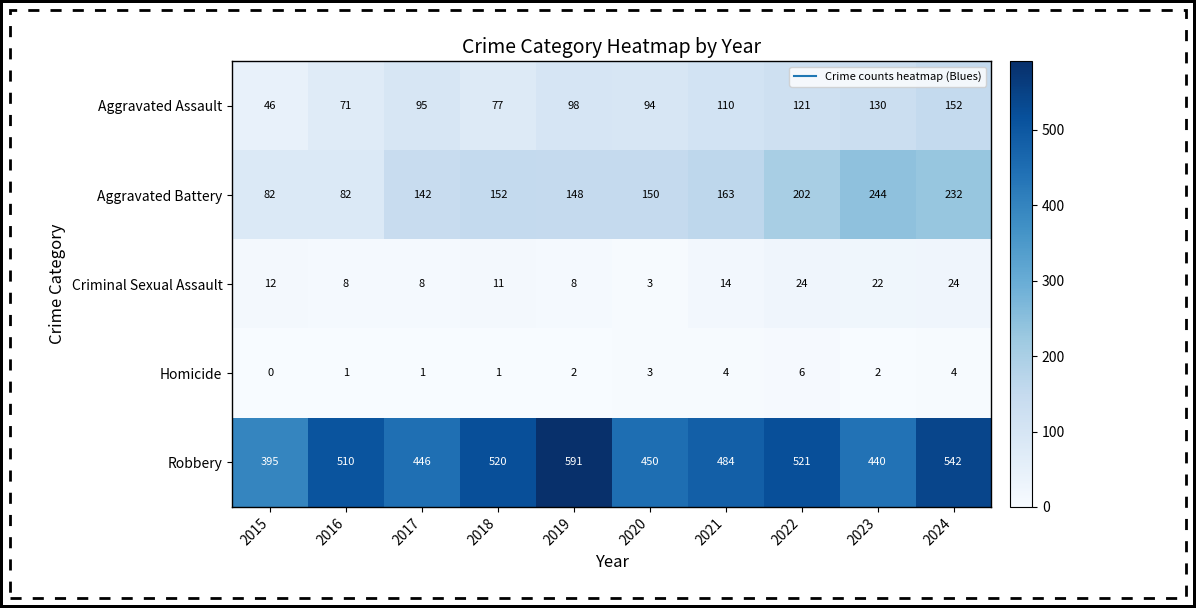

Count the Homicide values in the range 1 to 4.

8